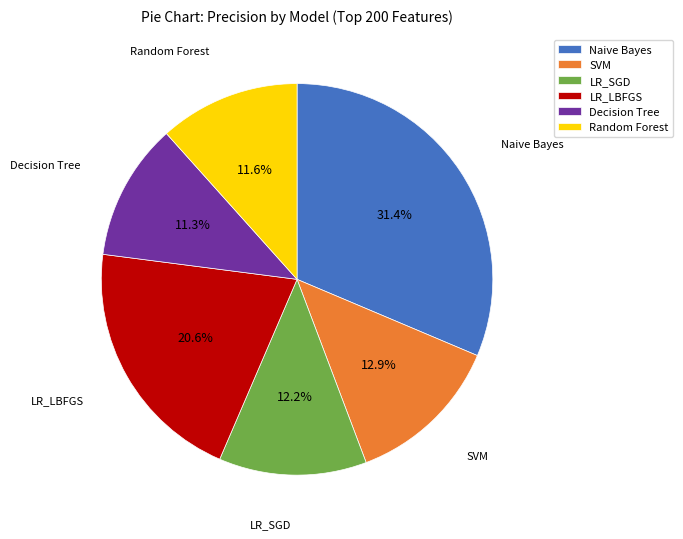

Count the number of slices in the pie.

6